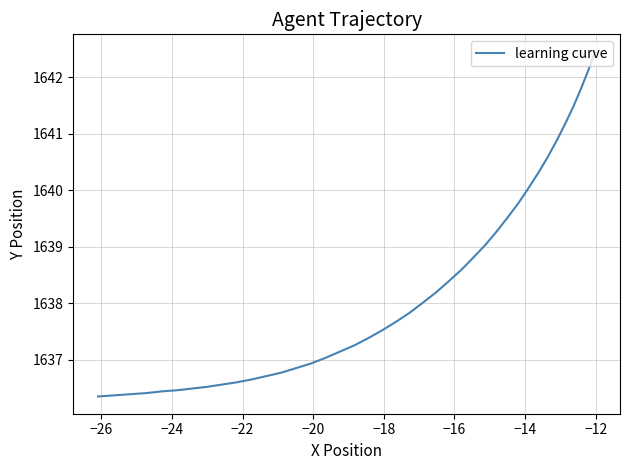

What is the difference between the maximum and minimum values?

6.1